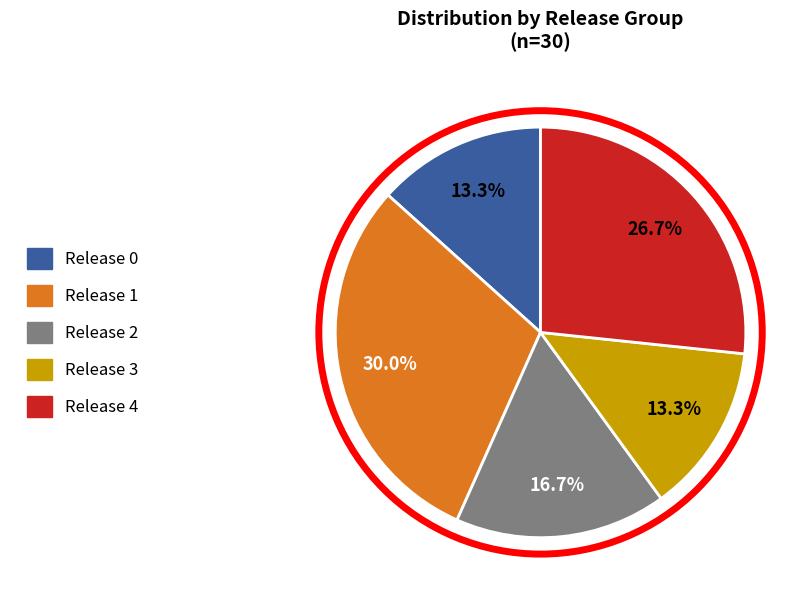

How many slices are in this pie chart?

5